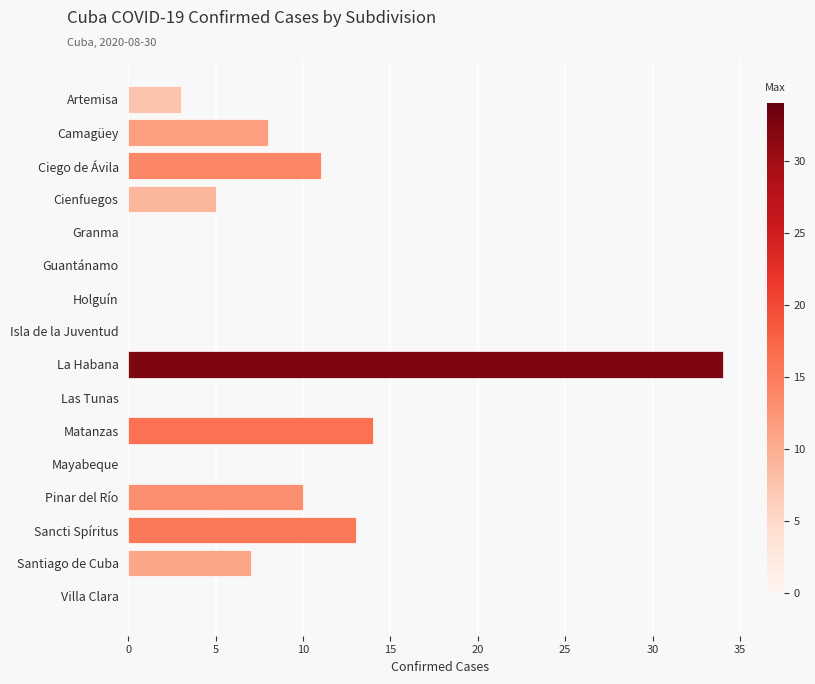

What is the sum of all values?

105